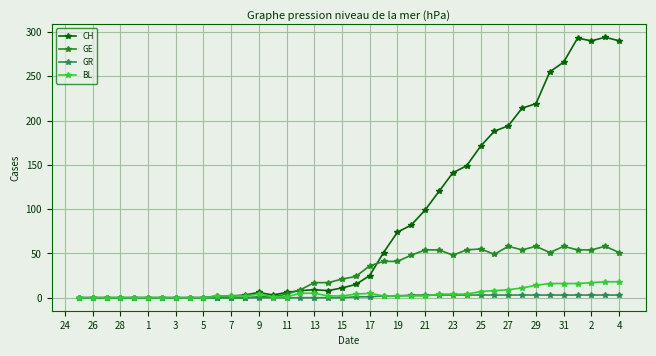

Which series has the largest total across all categories?

CH